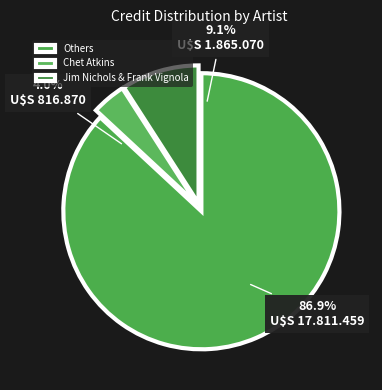

Which has a higher value, Chet Atkins (312) or Frank Vignola (5320)?

Frank Vignola (5320)